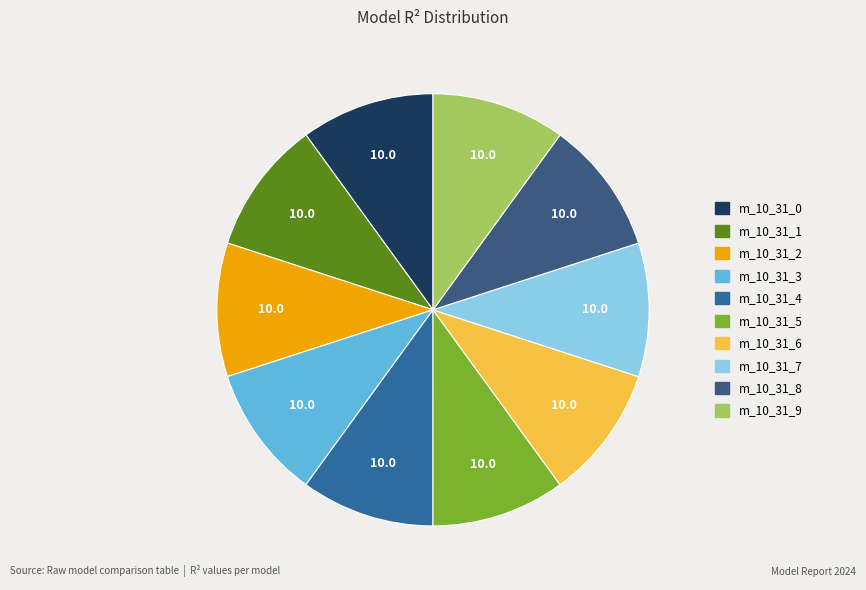

How many slices are in this pie chart?

10